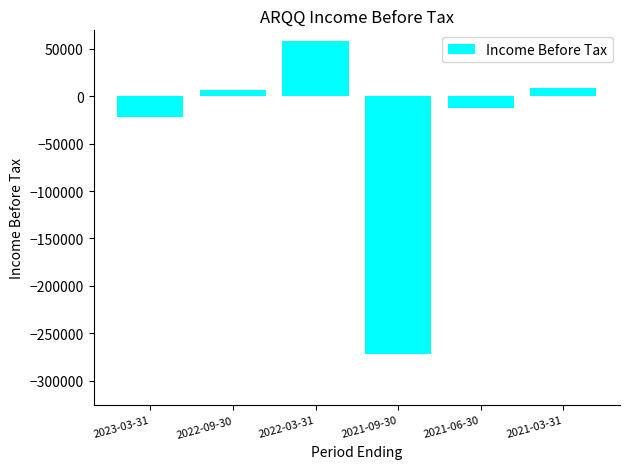

What is the minimum value shown in the chart?

-271700